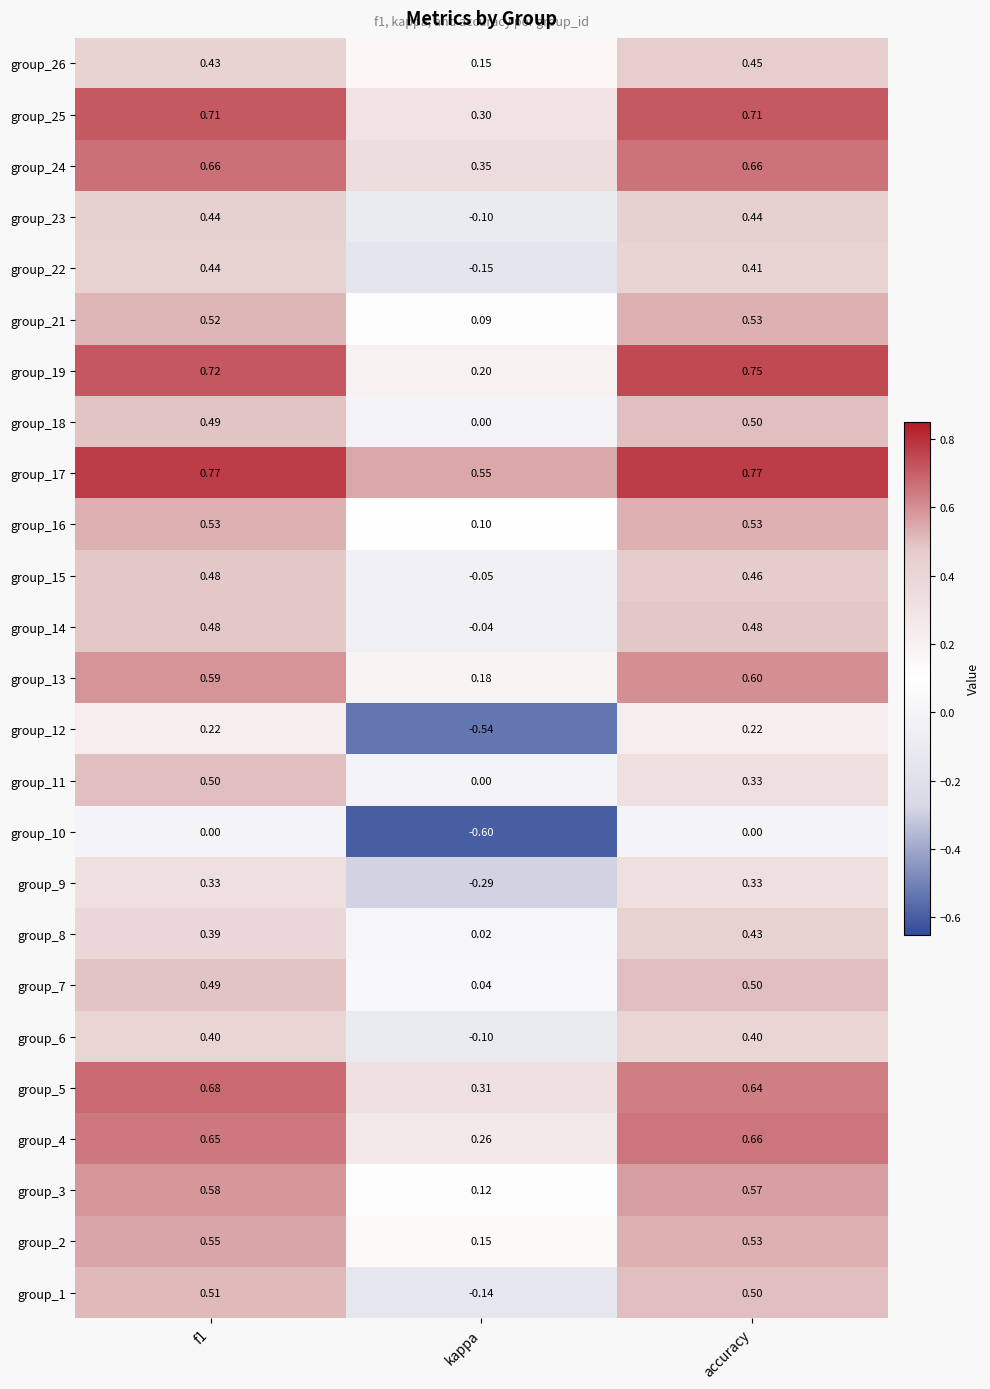

At which label is group_18 closest to 0?

kappa